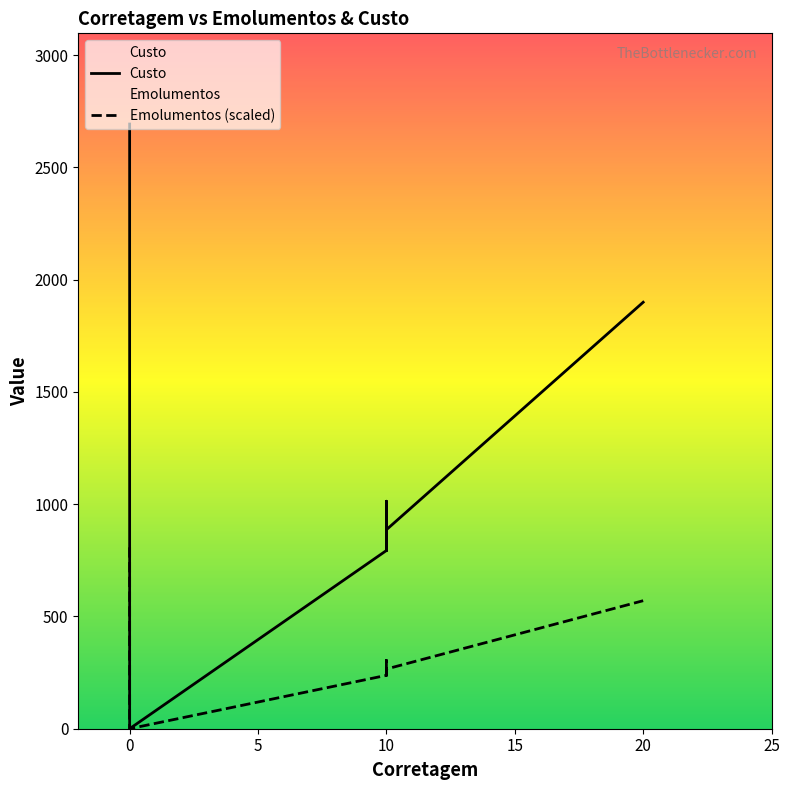

True or false: Emolumentos (scaled) and Custo intersect in this chart.

False